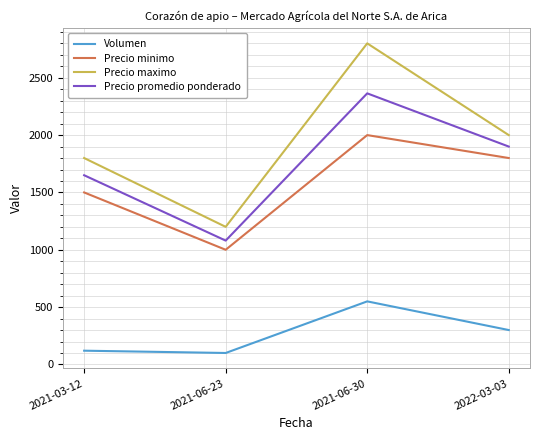

The Volumen series shows 300 at 2022-03-03. True or false?

True